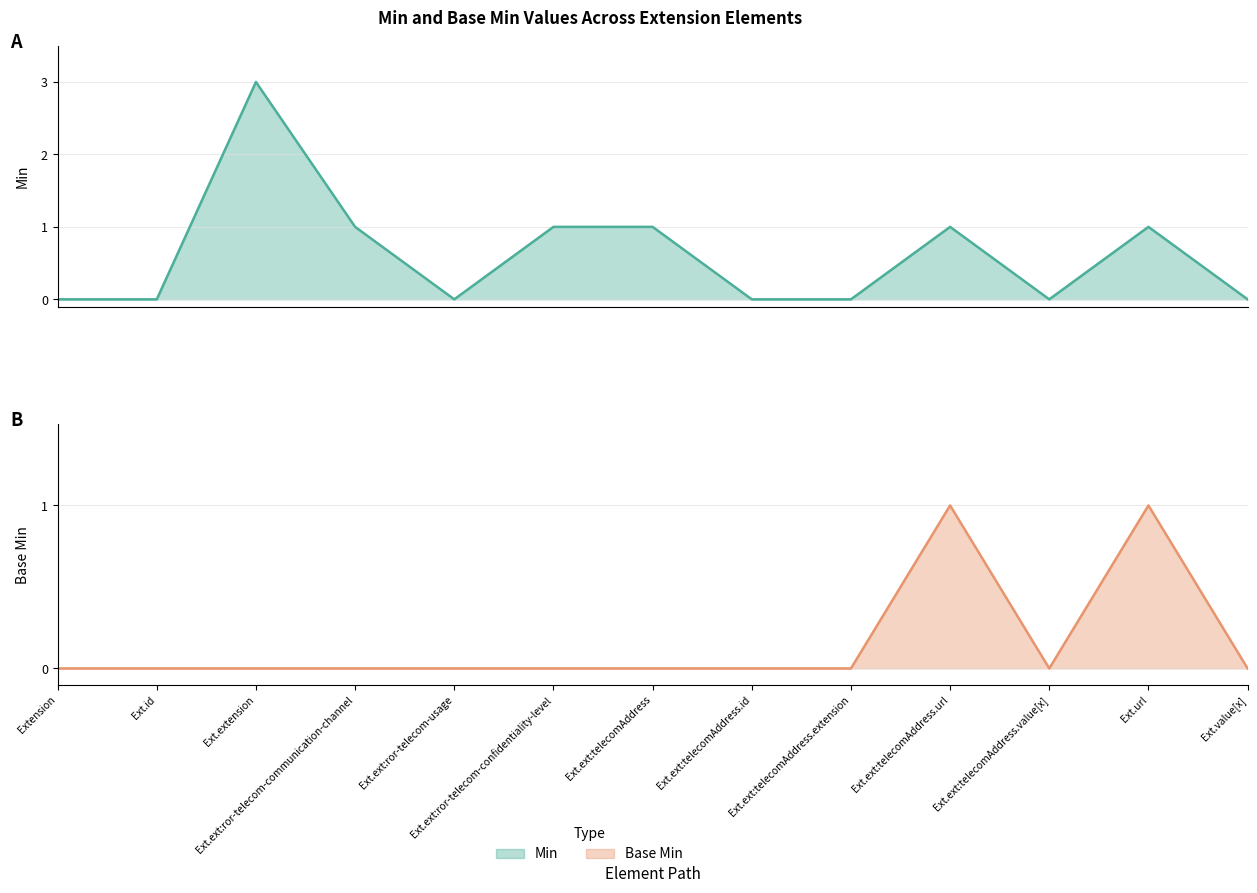

Reading left to right, transcribe all the data shown in this chart.

Min: 0	0	3	1	0	1	1	0	0	1	0	1	0
Base Min: 0	0	0	0	0	0	0	0	0	1	0	1	0